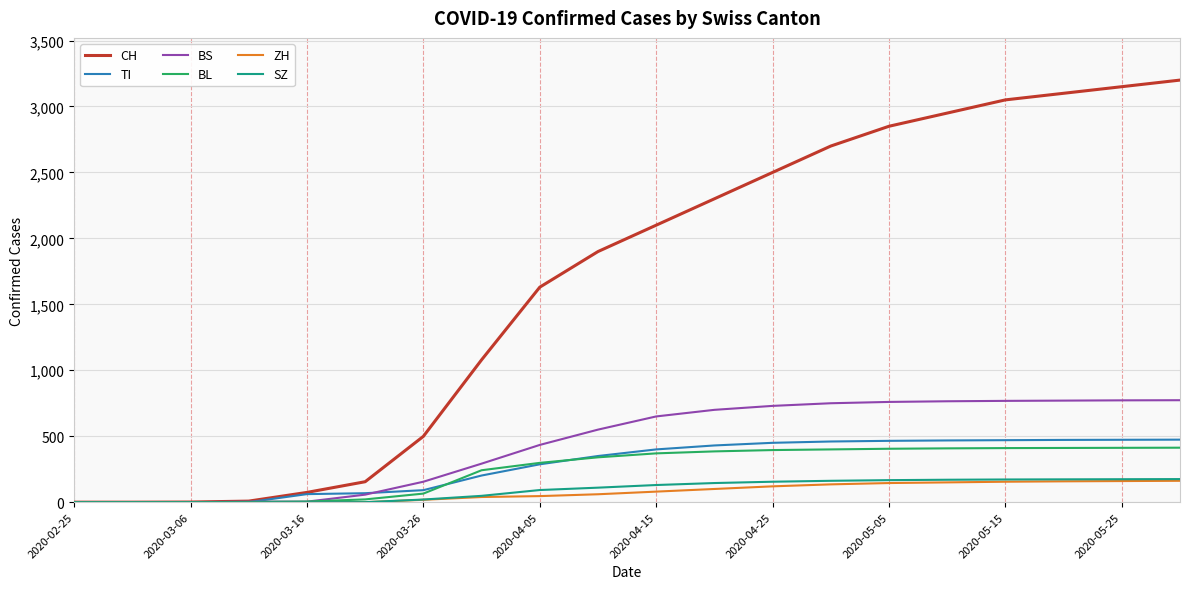

Which series has the widest spread of values?

CH